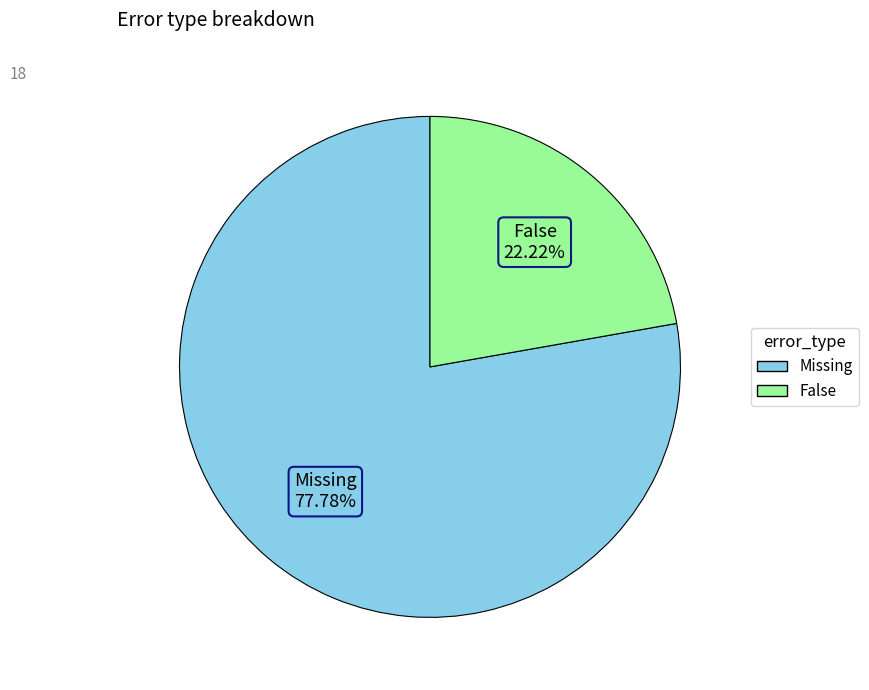

Is there a majority slice in this chart?

Yes